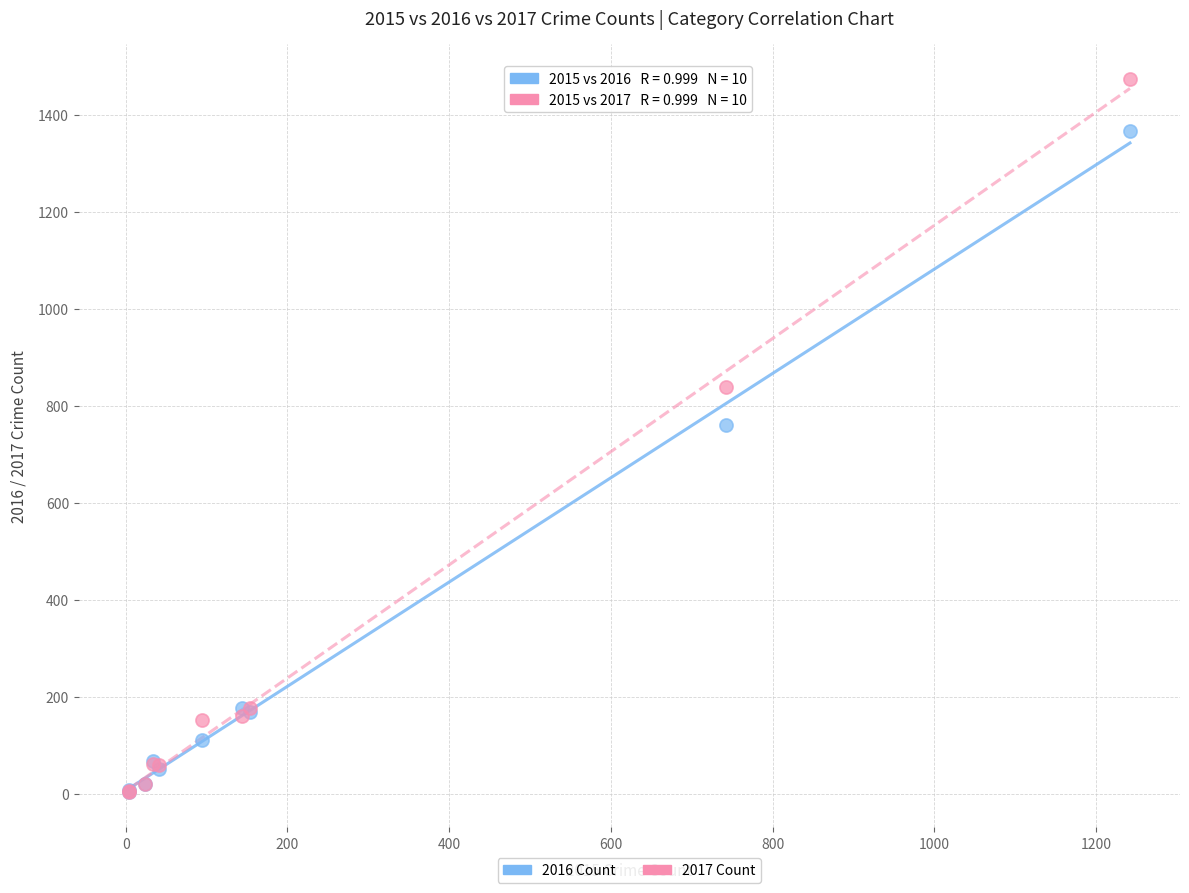

Across all series, what Y value is closest to 739?

761